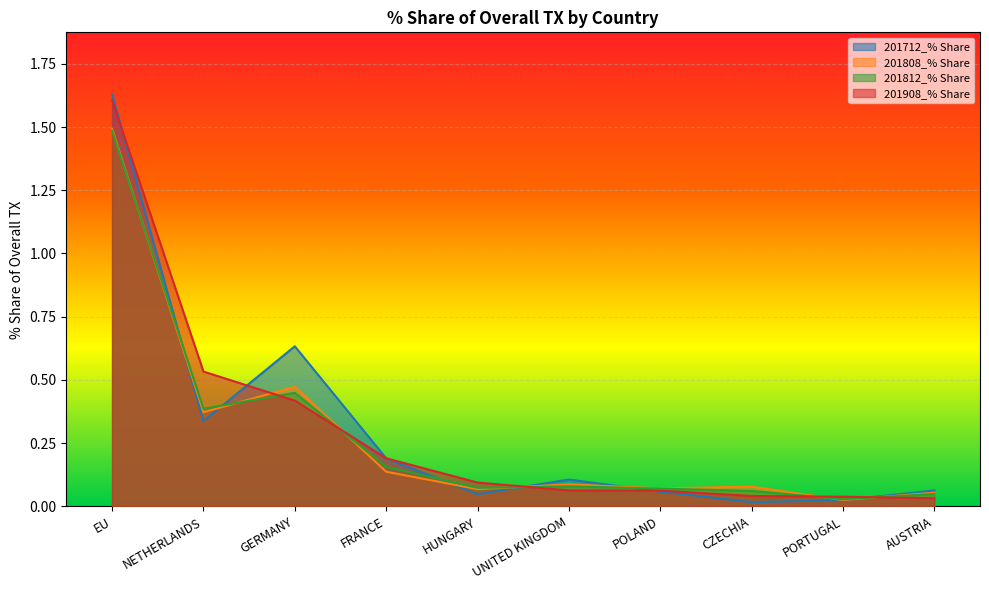

What position from the left is AUSTRIA?

10